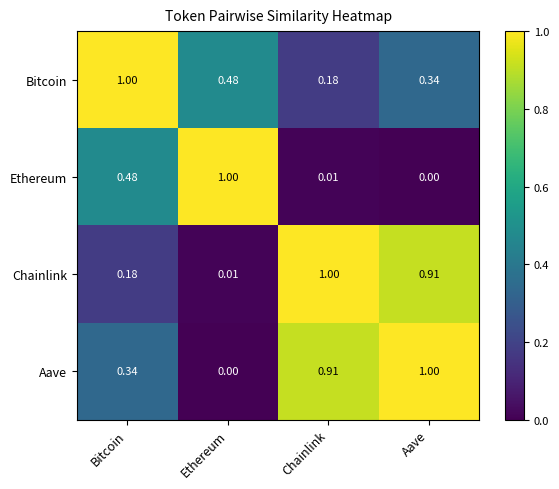

Which series changed the most between Bitcoin and Aave?

Chainlink